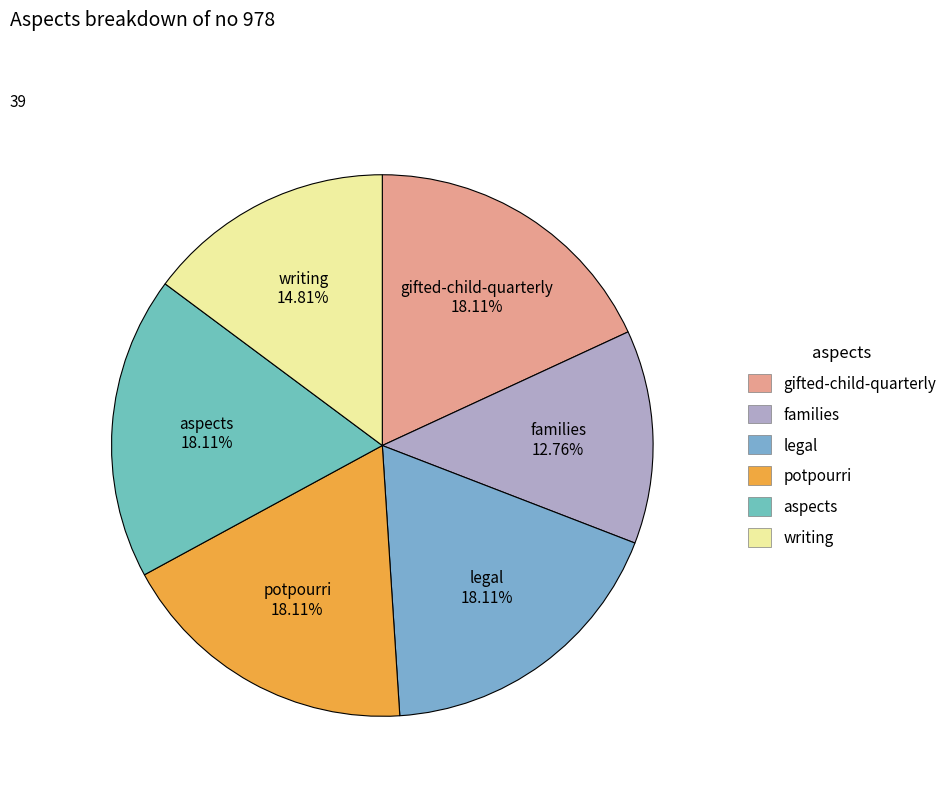

Do legal and writing together represent more than half of the pie?

No